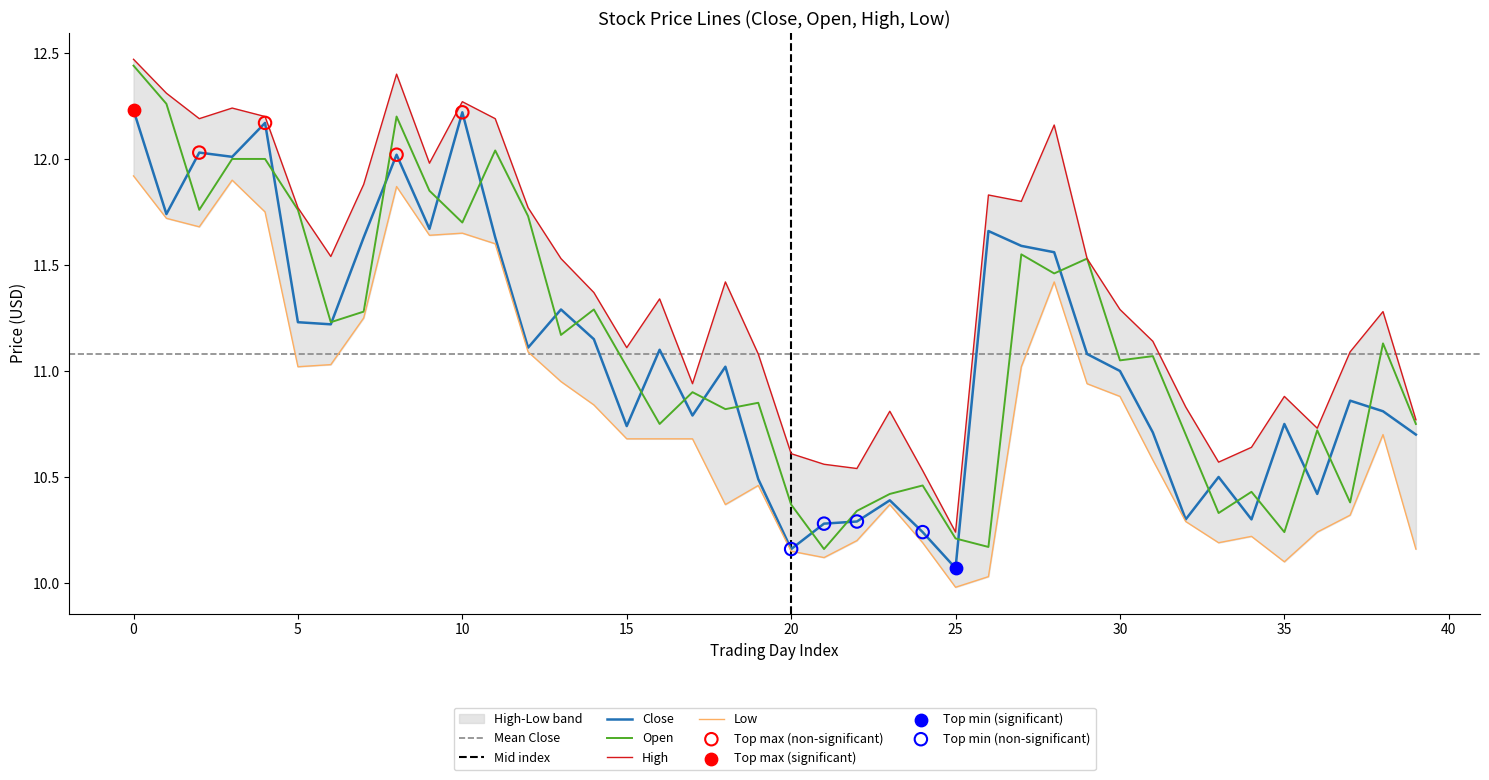

Which series contains the highest Y value?

High